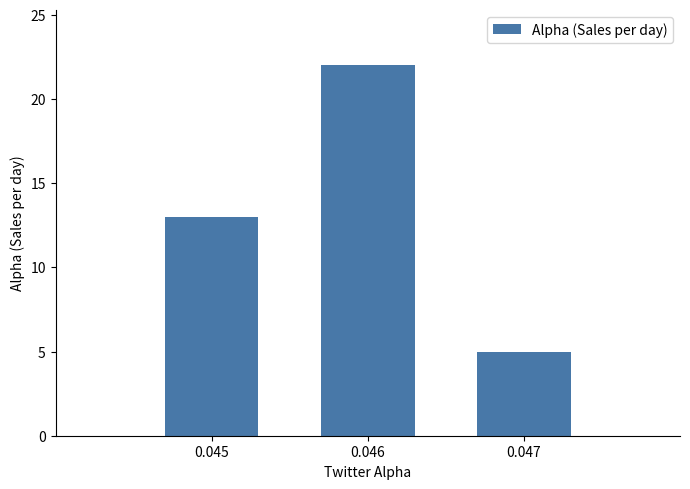

The value at 0.046 is 15. True or false?

False